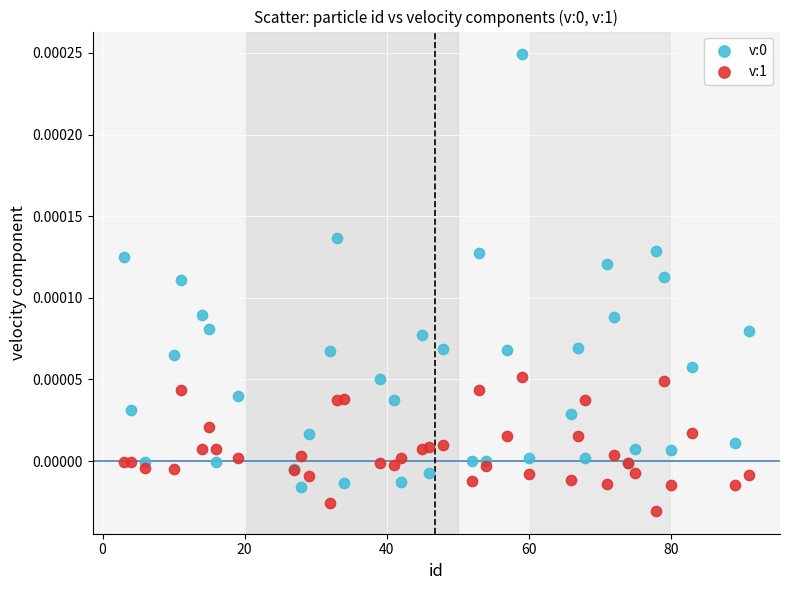

Which series reaches the minimum Y coordinate?

v:1